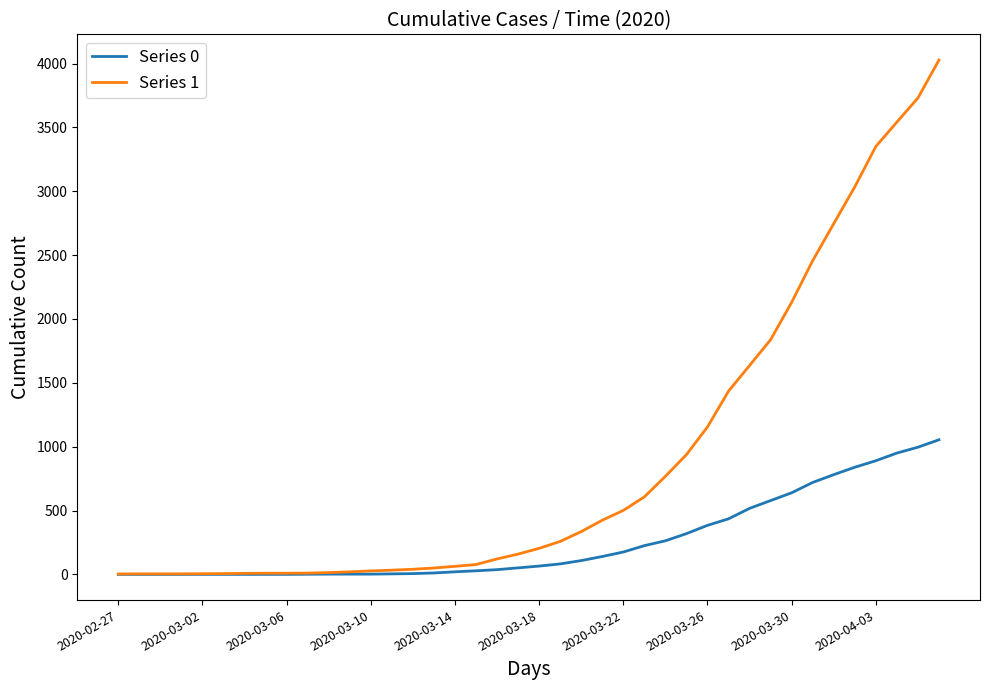

Which series has the widest spread of values?

Series 1